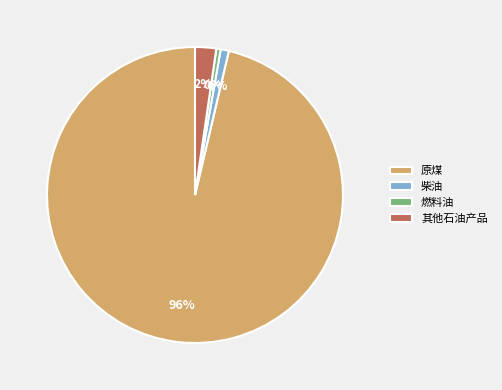

To the nearest percent, what is the average slice percentage?

25%